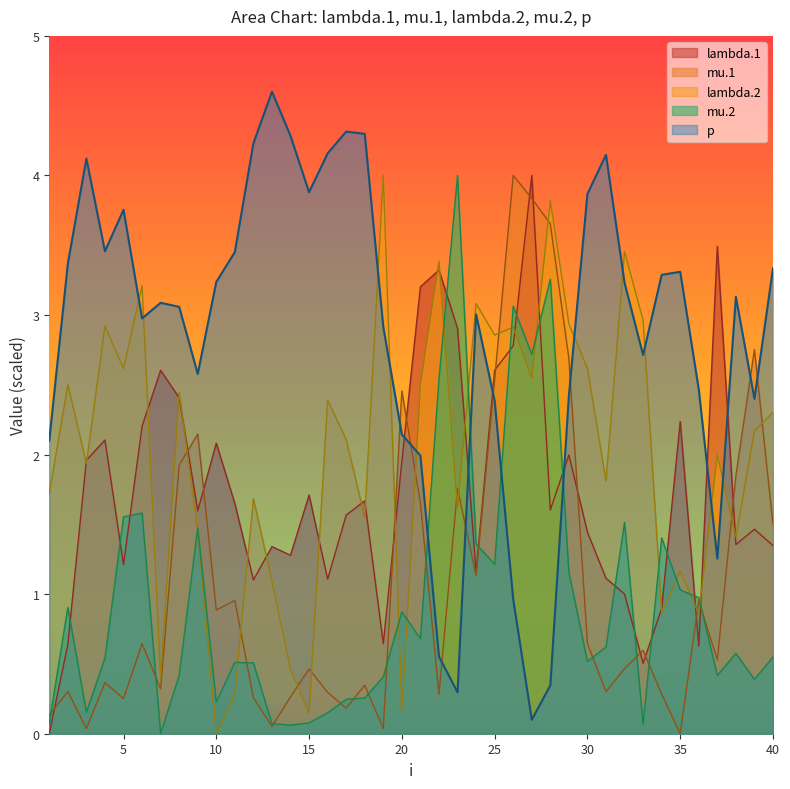

At which label does p reach its peak?

13